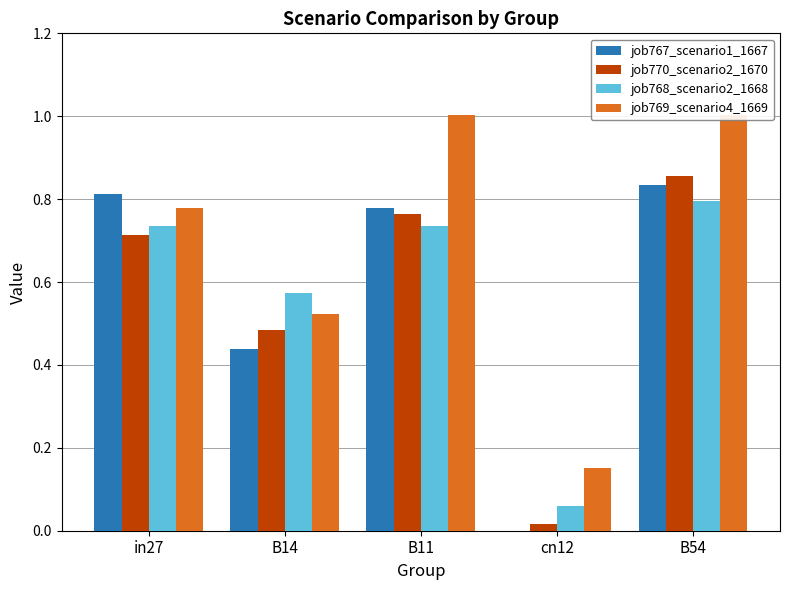

The job769_scenario4_1669 series shows 0.1 at B14. True or false?

False